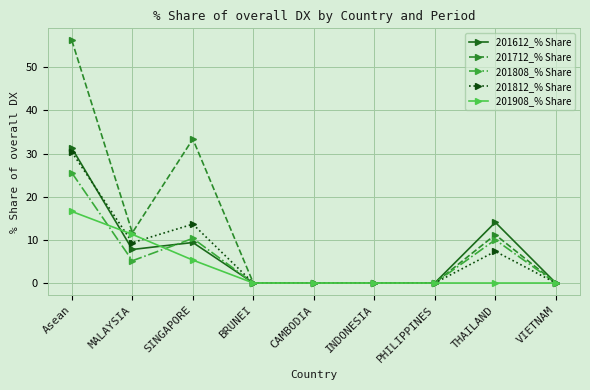

True or false: 201908_% Share has a value of 0.0 at CAMBODIA.

True